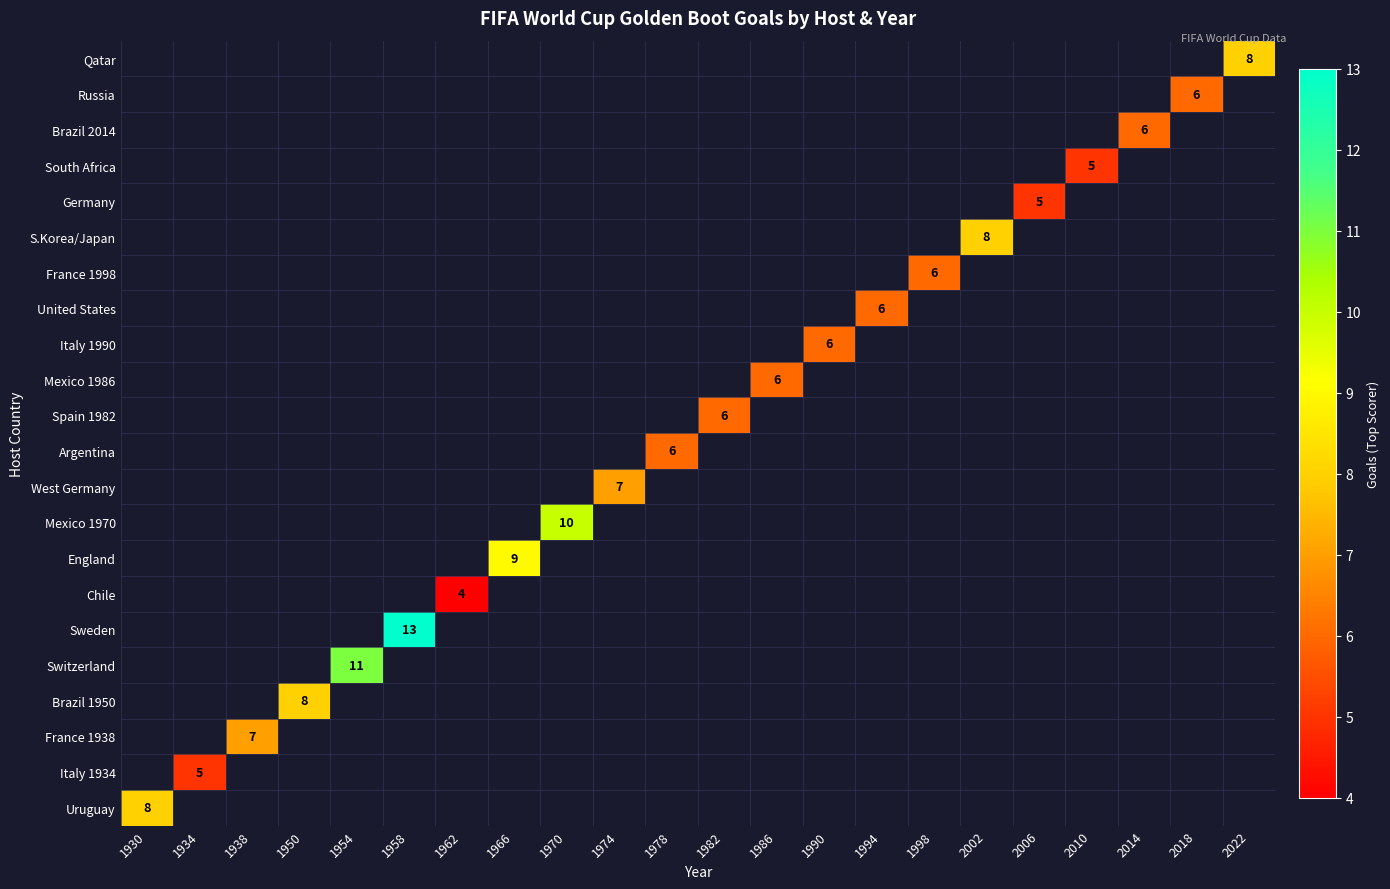

How many series are shown in this chart?

22